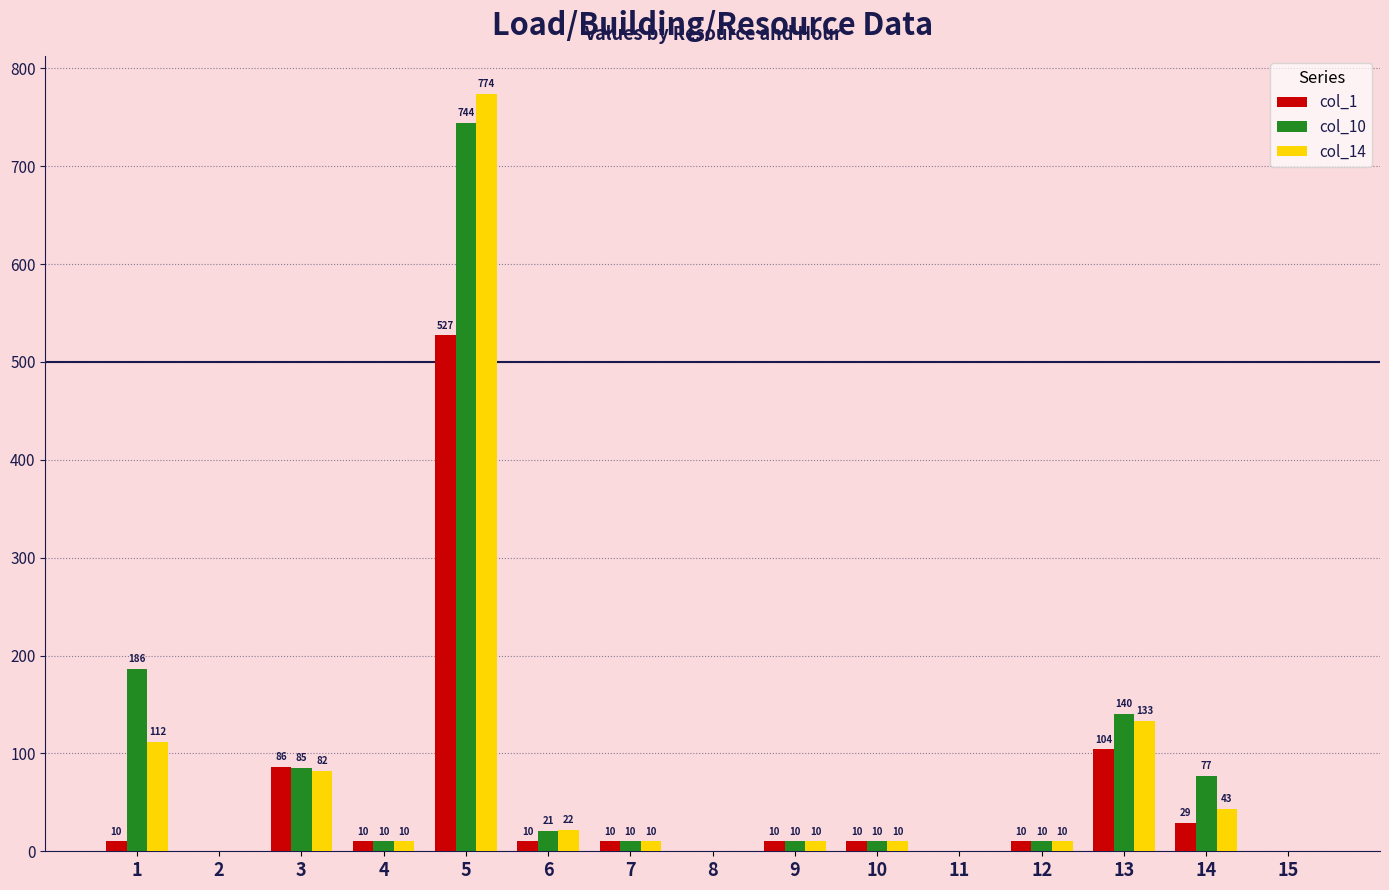

Which series has the largest total across all categories?

col_10